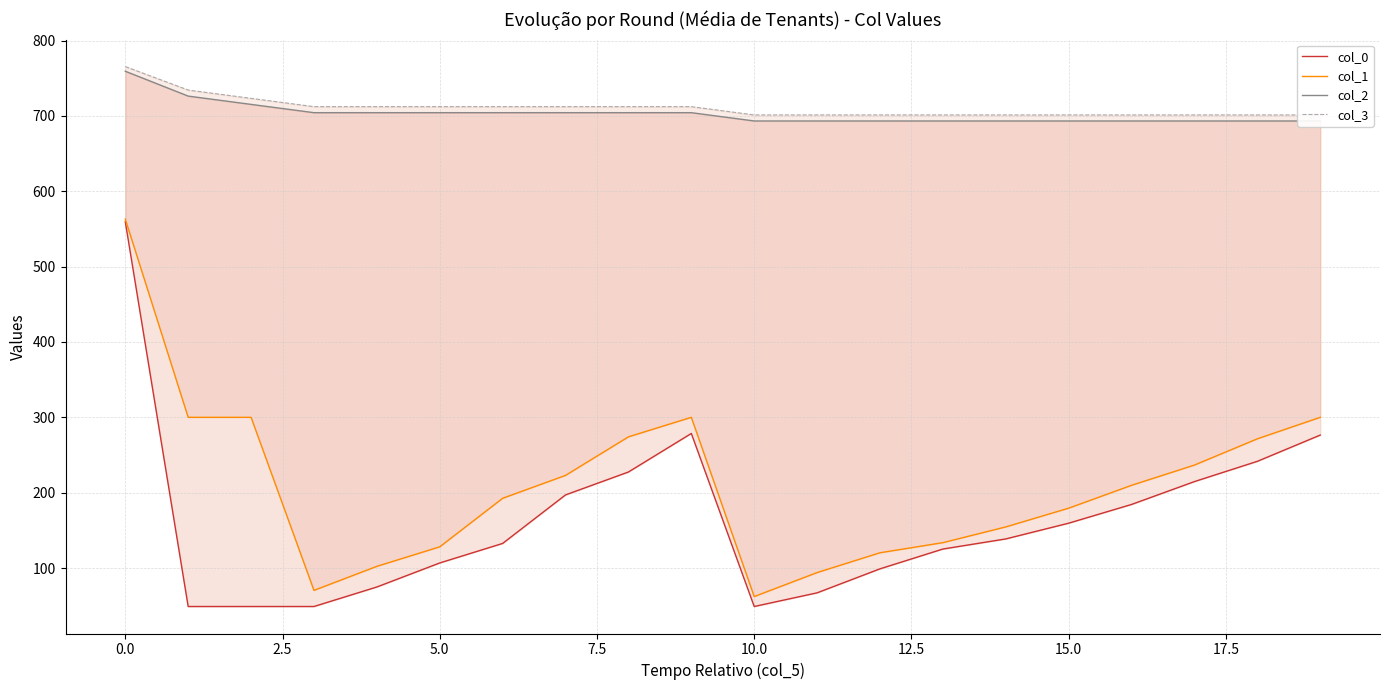

What is the difference between the highest and lowest values at 10?

652.3